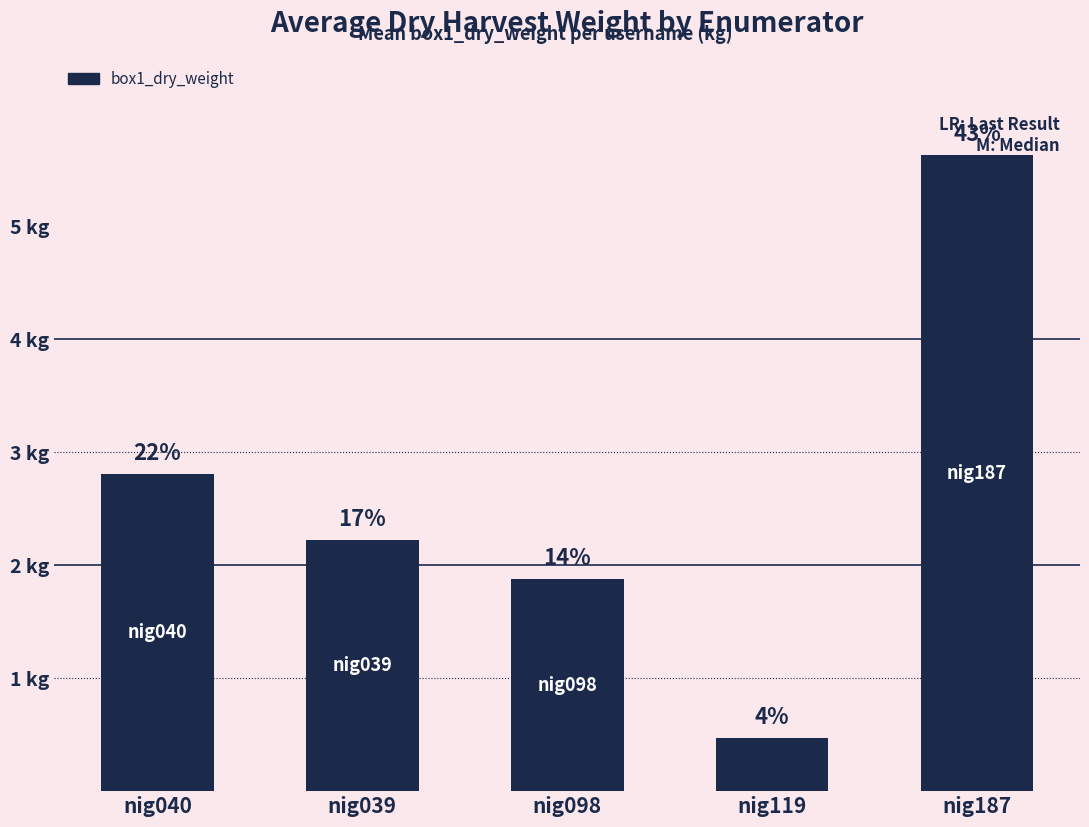

Reading left to right, list all the values displayed in this chart.

nig040=2.8	nig039=2.2	nig098=1.9	nig119=0.5	nig187=5.6